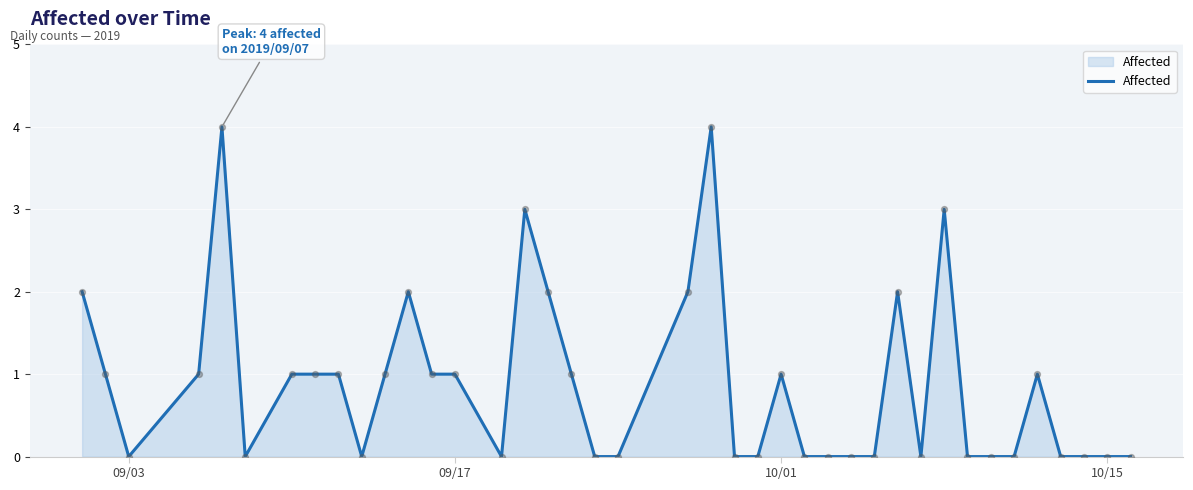

What is the maximum value shown in the chart?

4